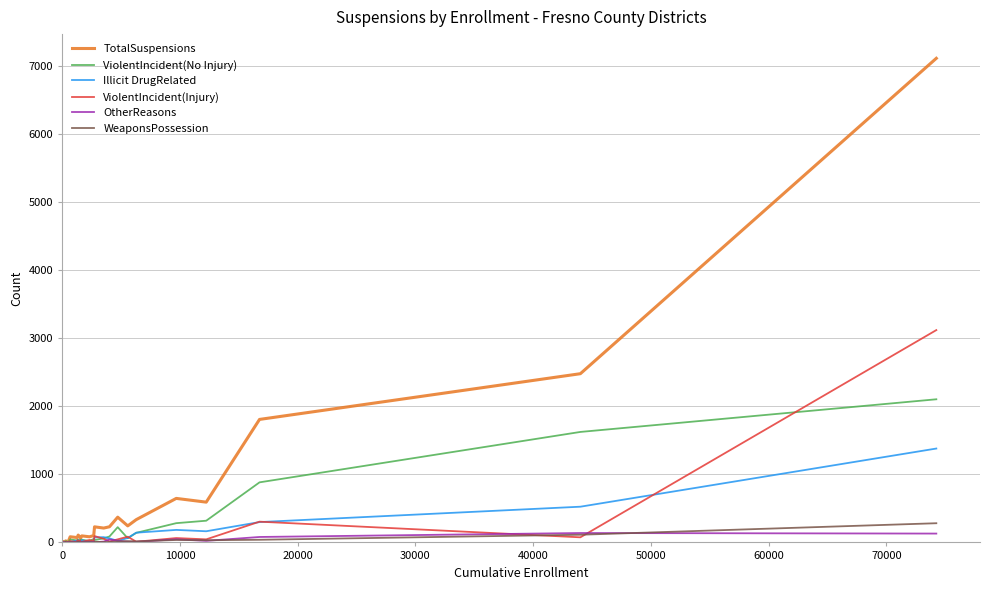

What is the highest value of the Illicit DrugRelated series?

1380